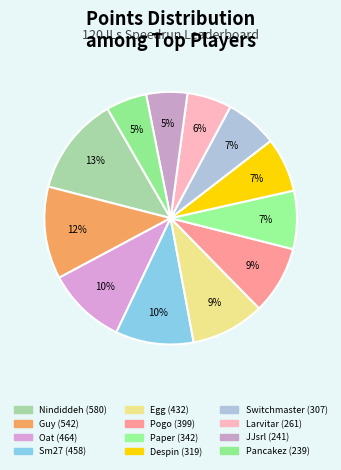

The Paper slice represents 7% of the pie. True or false?

True